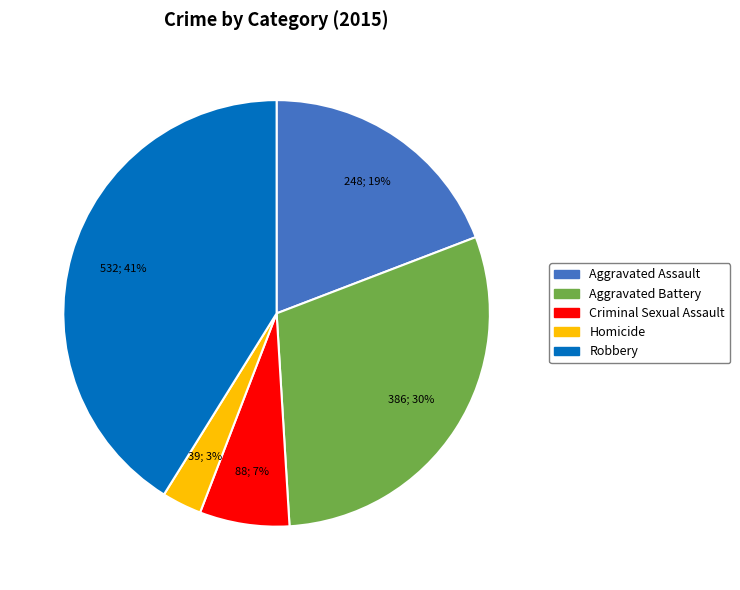

Is Homicide the majority of the pie?

No